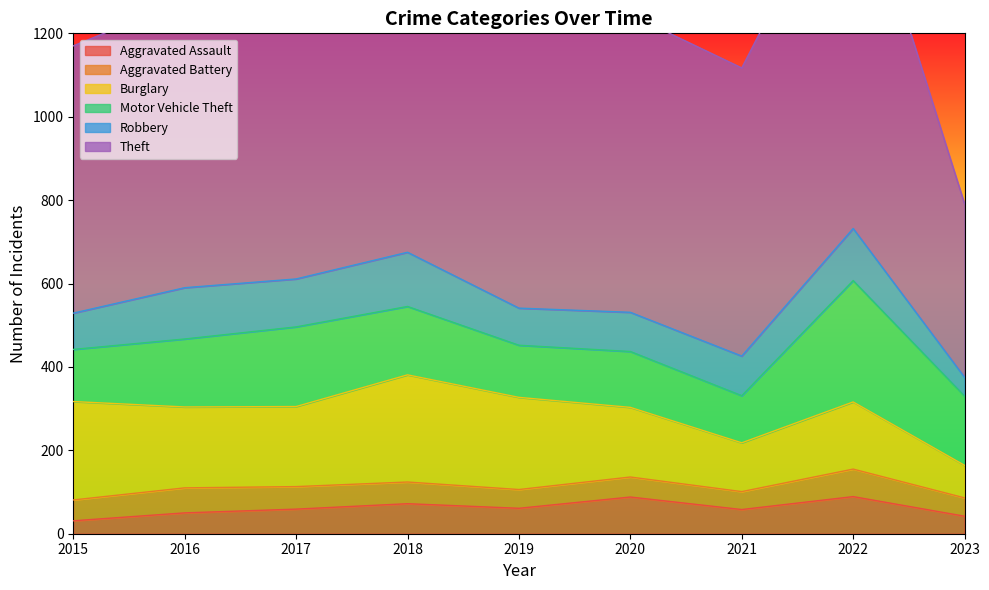

Reading left to right, list all the values displayed in this chart.

Aggravated Assault: 2015=31	2016=50	2017=59	2018=72	2019=61	2020=88	2021=58	2022=89	2023=42
Aggravated Battery: 2015=50	2016=60	2017=54	2018=52	2019=45	2020=48	2021=43	2022=66	2023=44
Burglary: 2015=236	2016=194	2017=192	2018=257	2019=221	2020=167	2021=117	2022=161	2023=78
Motor Vehicle Theft: 2015=125	2016=163	2017=191	2018=164	2019=125	2020=134	2021=113	2022=291	2023=166
Robbery: 2015=87	2016=123	2017=115	2018=130	2019=89	2020=94	2021=95	2022=125	2023=45
Theft: 2015=641	2016=689	2017=873	2018=767	2019=855	2020=714	2021=691	2022=905	2023=416